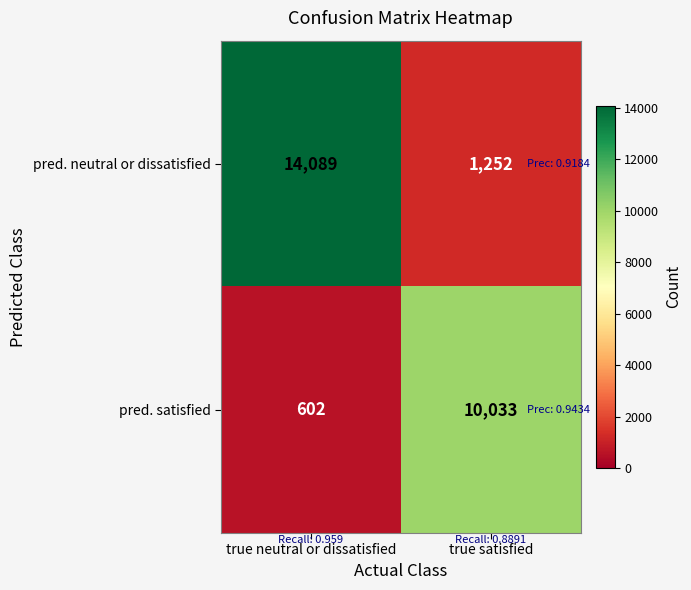

Reading left to right, what are all the values shown in this chart?

pred. neutral or dissatisfied: 14089	1252
pred. satisfied: 602	10033